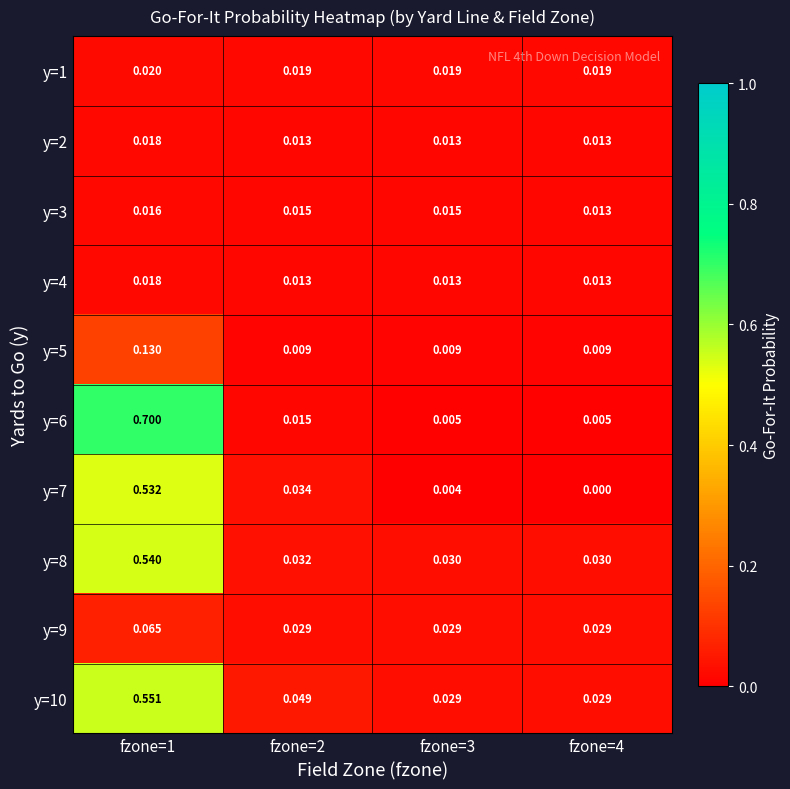

Is the value of y=4 at fzone=1 greater than the value of y=3 at fzone=1?

Yes